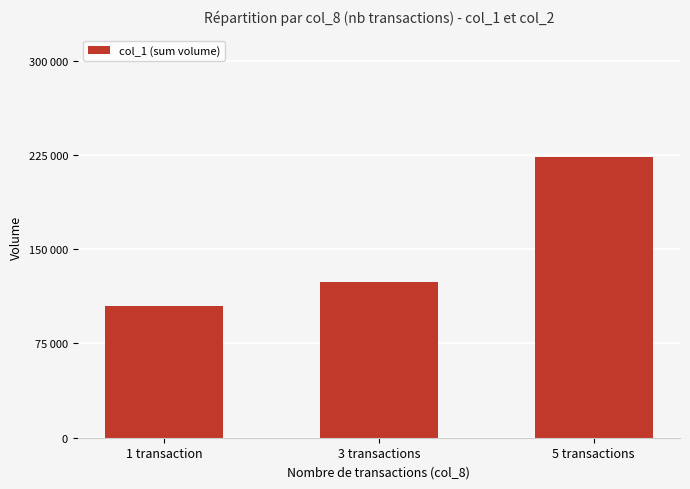

Reading left to right, list all the values displayed in this chart.

1 transaction=105000	3 transactions=124000	5 transactions=223000